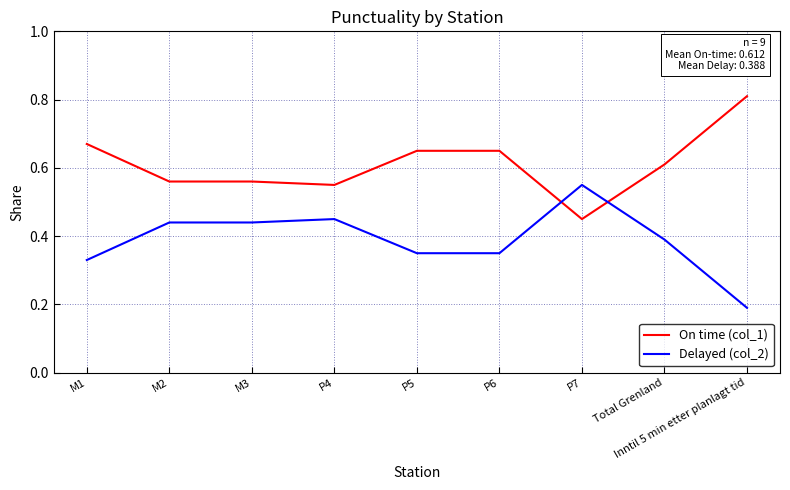

Which category has the highest value across all series?

Inntil 5 min etter planlagt tid